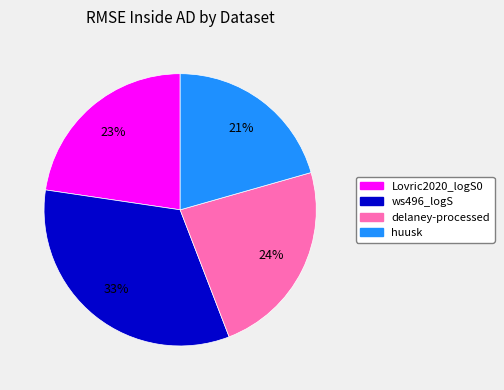

To the nearest percent, what is the difference between the huusk and delaney-processed slice percentages?

3%